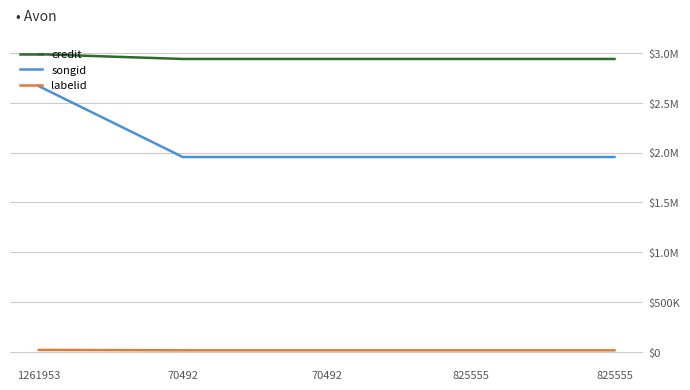

Does the chart display data point markers on the line(s)?

No